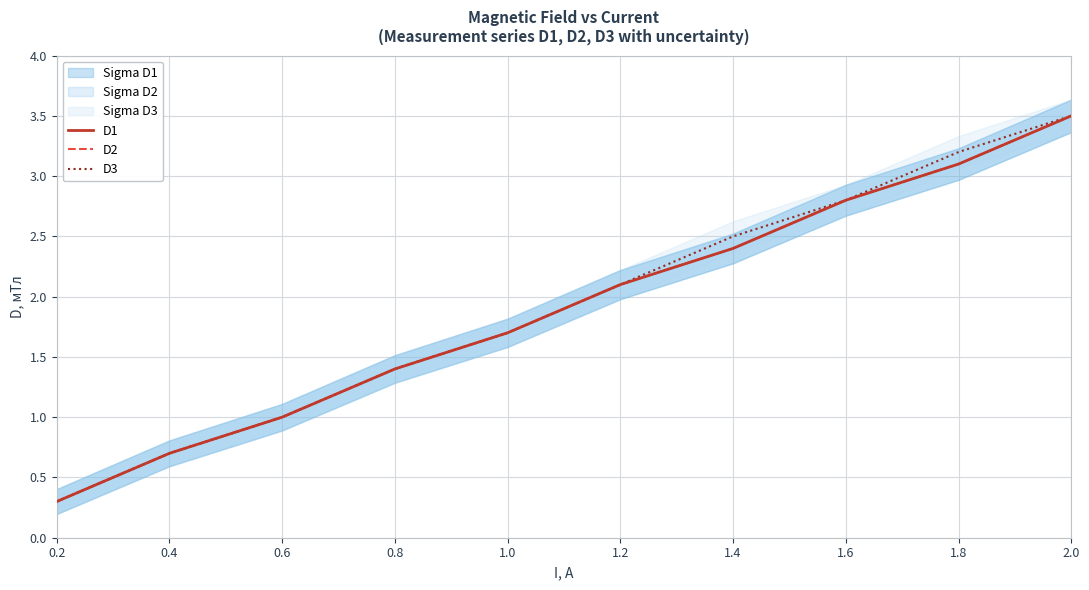

Which series changed the most between 1.2 and 1.4?

D3